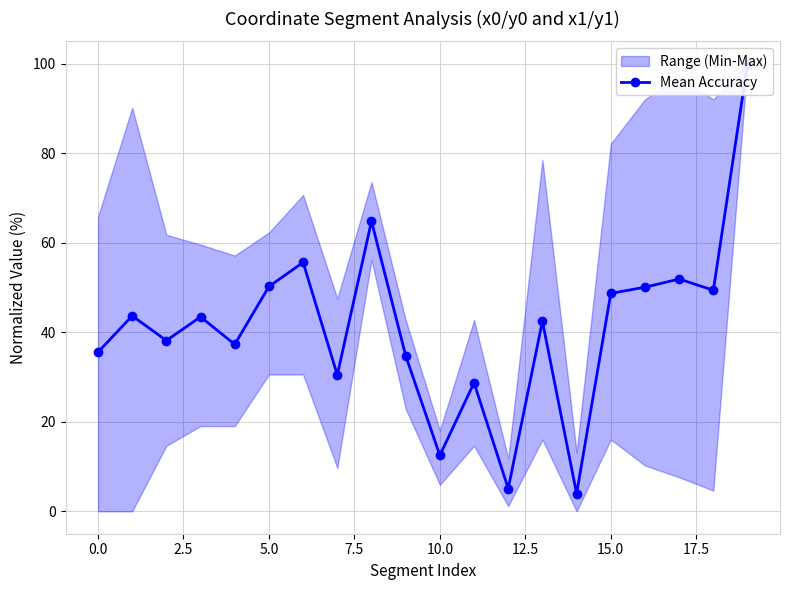

What position from the left is 15?

16